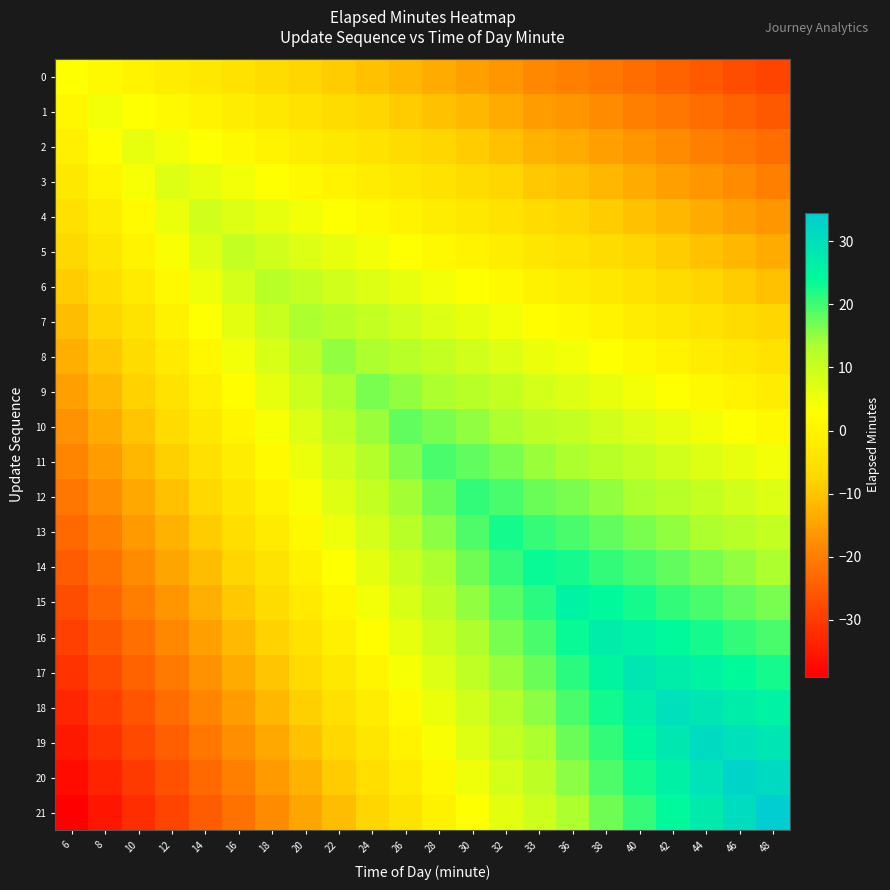

What is the smallest value displayed?

-39.0